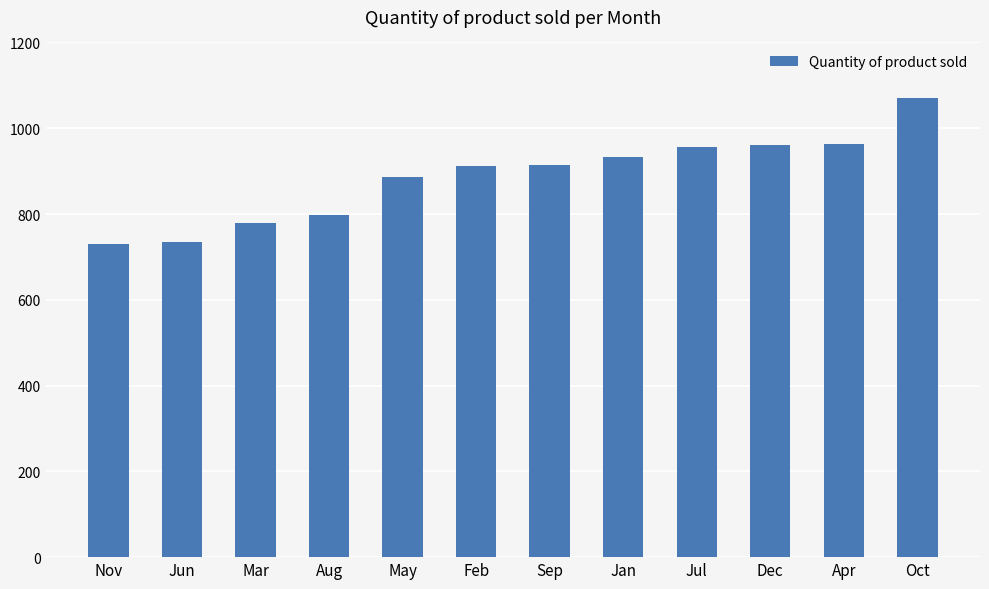

Approximately how many times larger is the value at May compared to Oct?

0.8